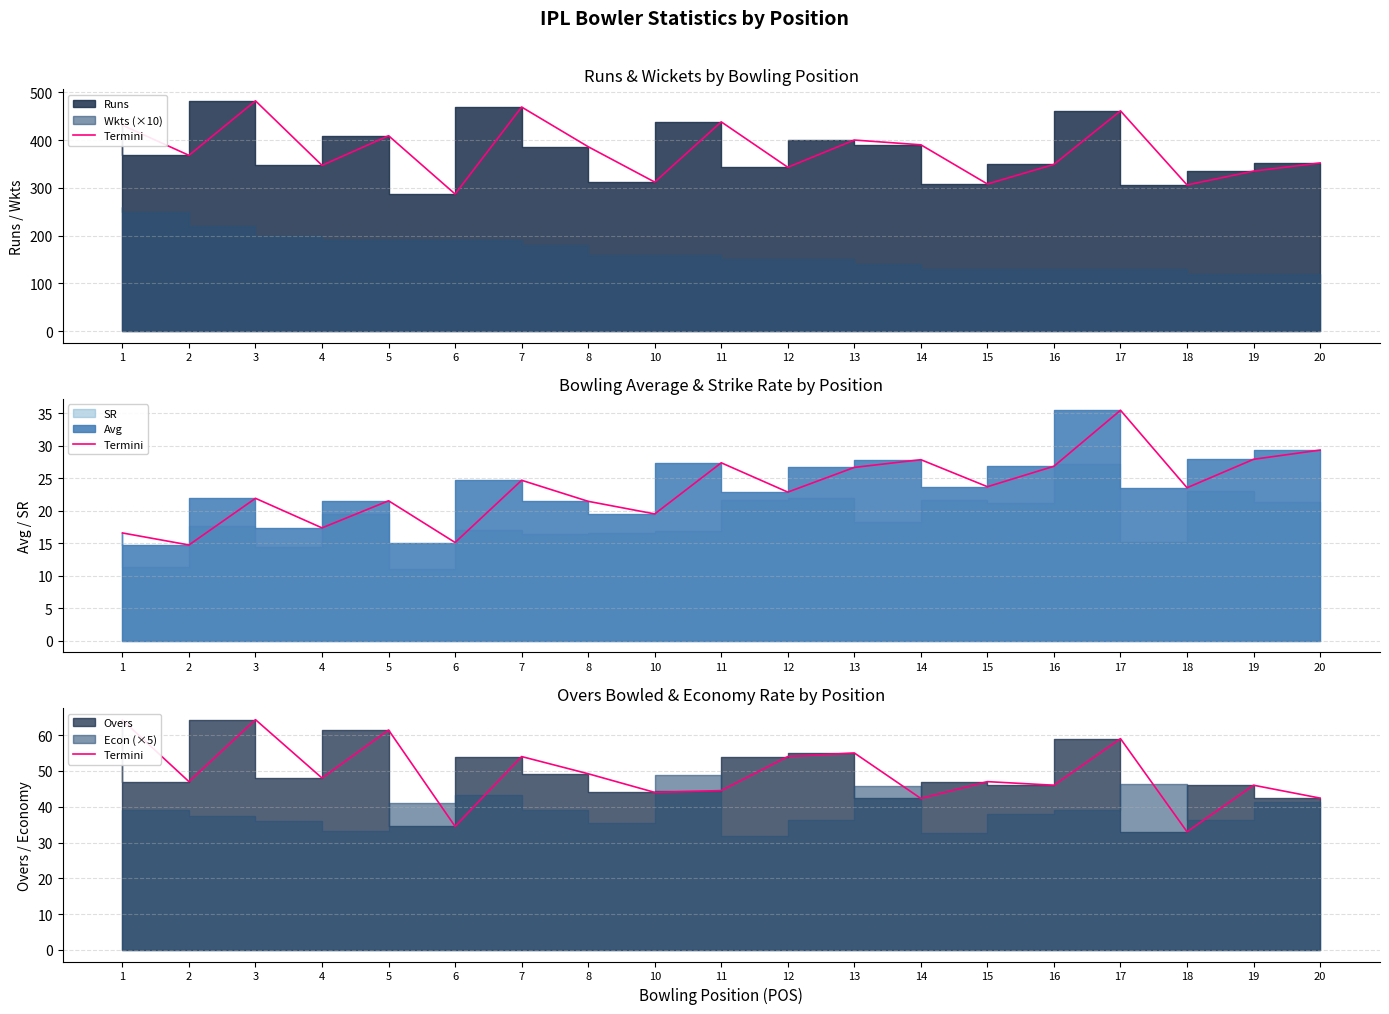

How many lines are shown in the chart?

1